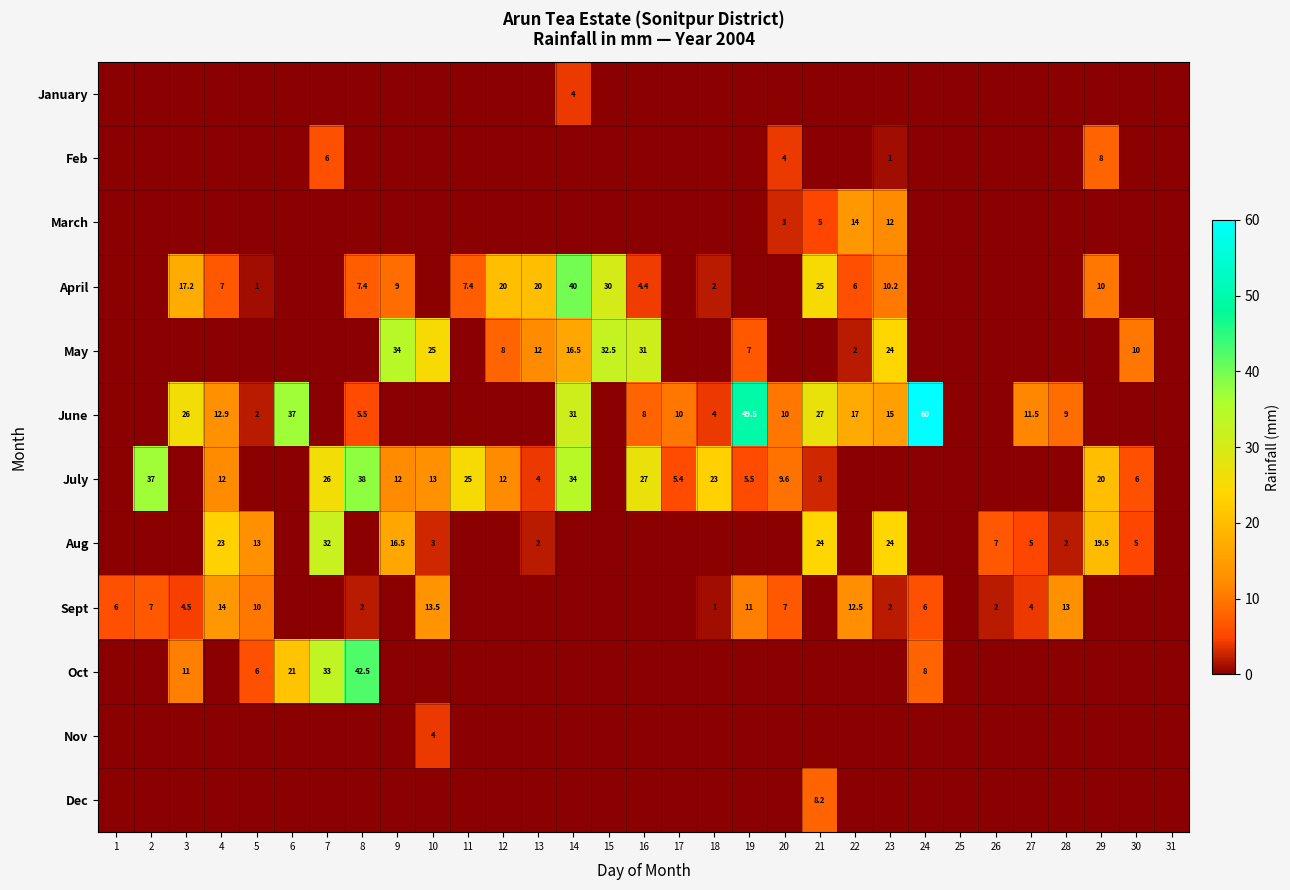

Is it true that June equals 13.9 at 19?

False